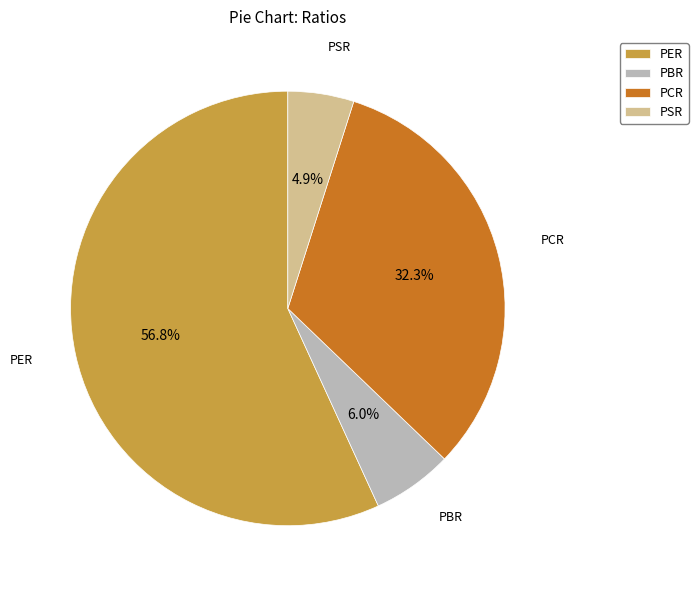

Count the number of slices in the pie.

4